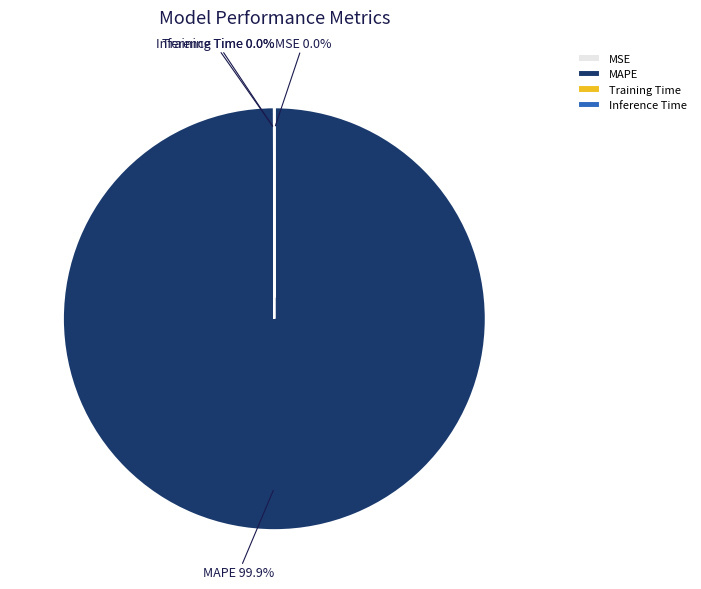

Which category has the biggest portion of the pie?

MAPE